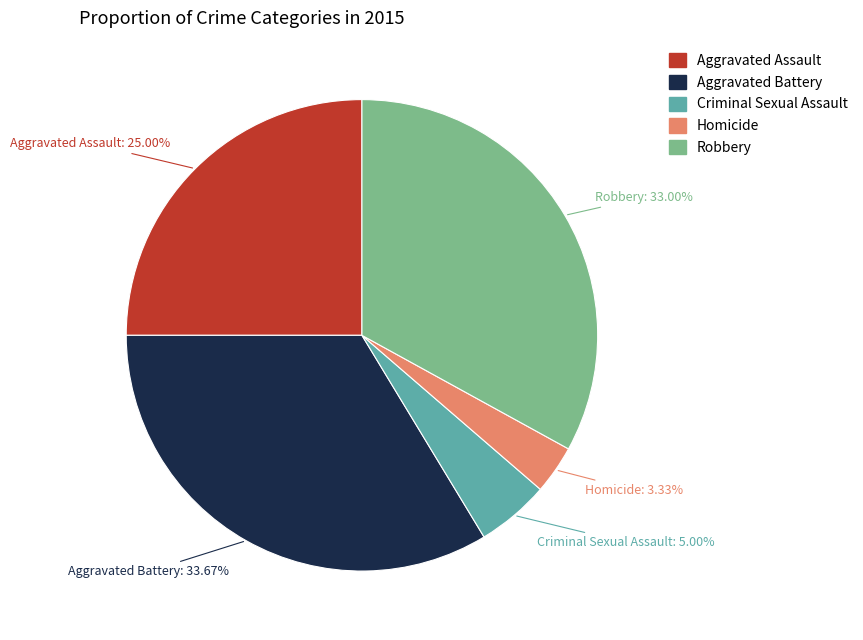

How many segments does this pie chart have?

5